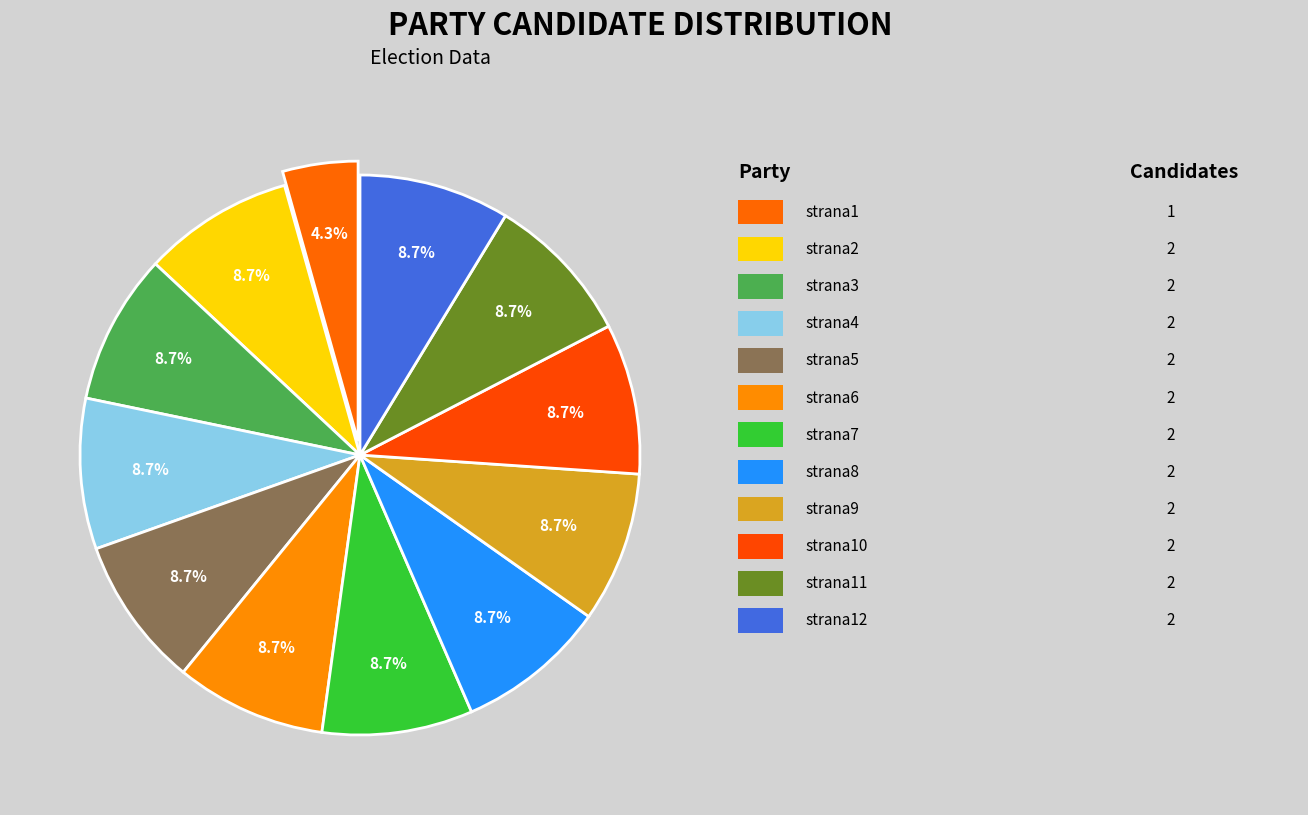

How many slices are in this pie chart?

12